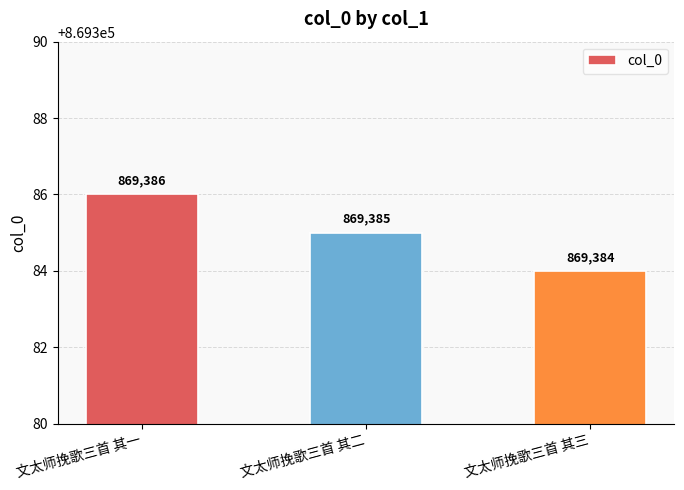

What is the approximate value at 文太师挽歌三首 其二?

869385